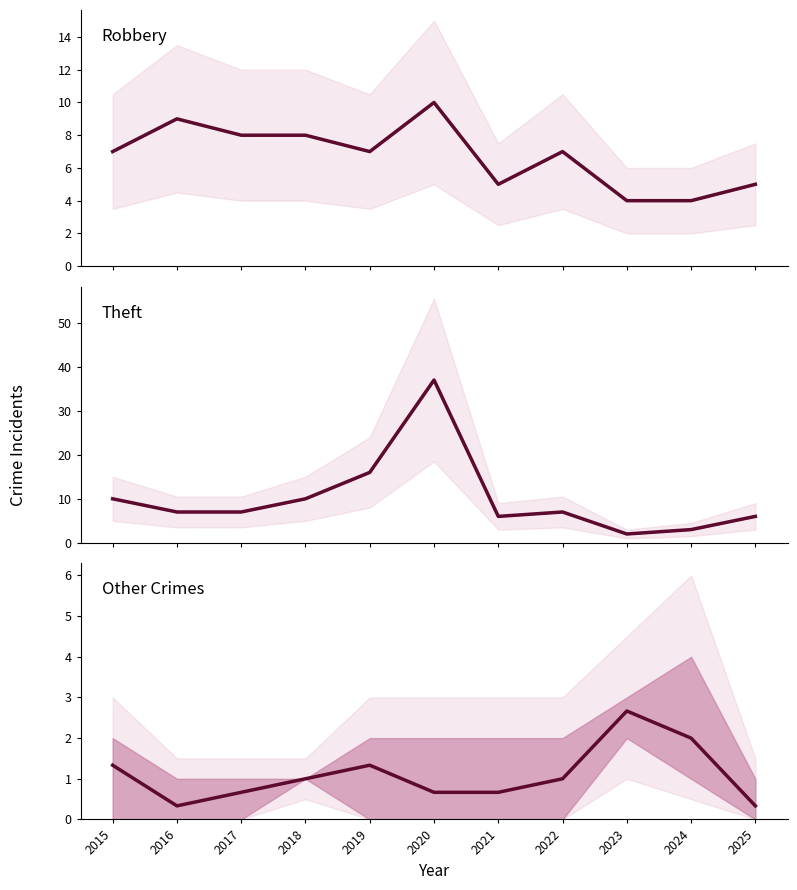

How many Robbery values are between 5 and 8?

7